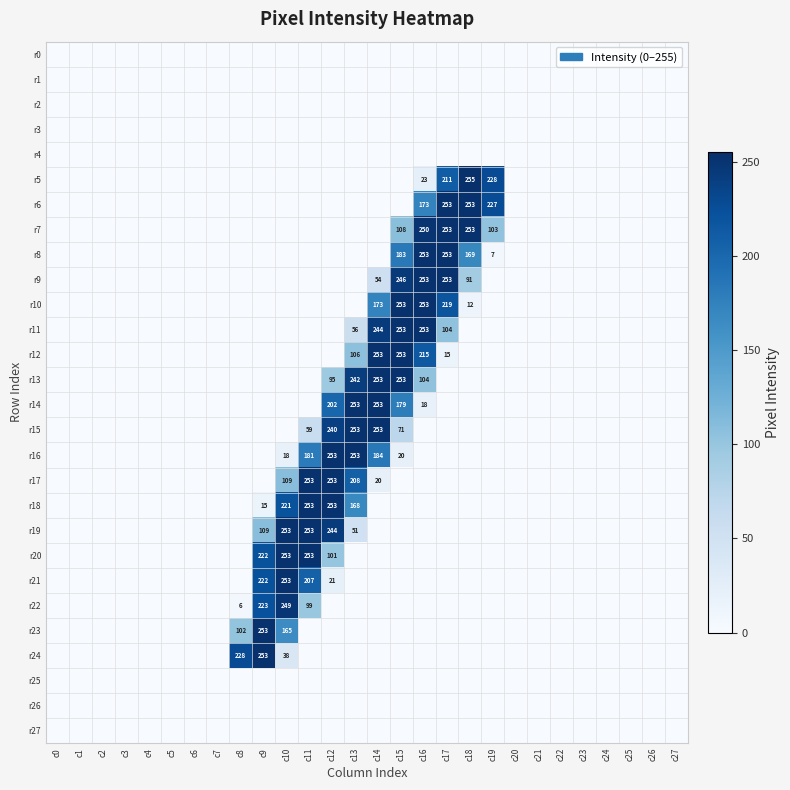

What is the sum of all r23 values?

520